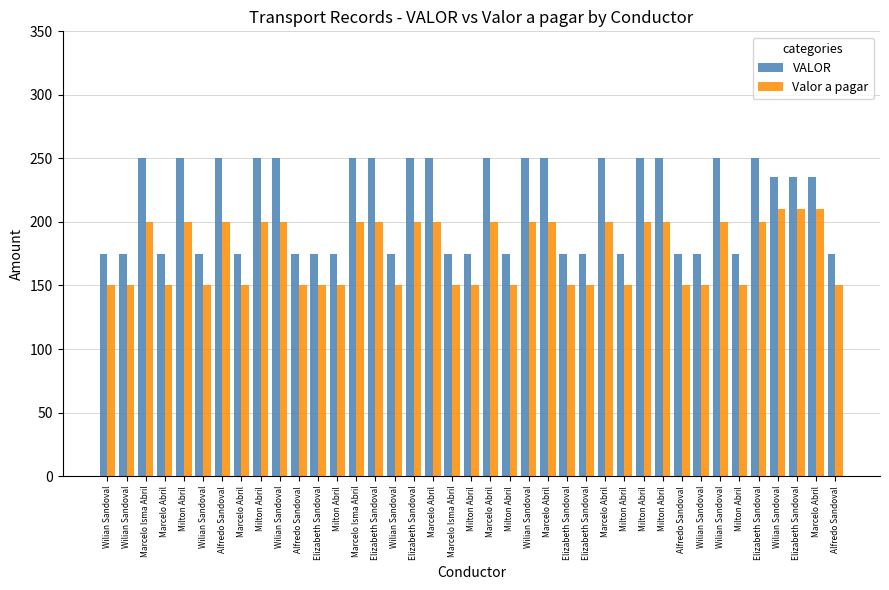

How many values in the Valor a pagar series are below 200?

19